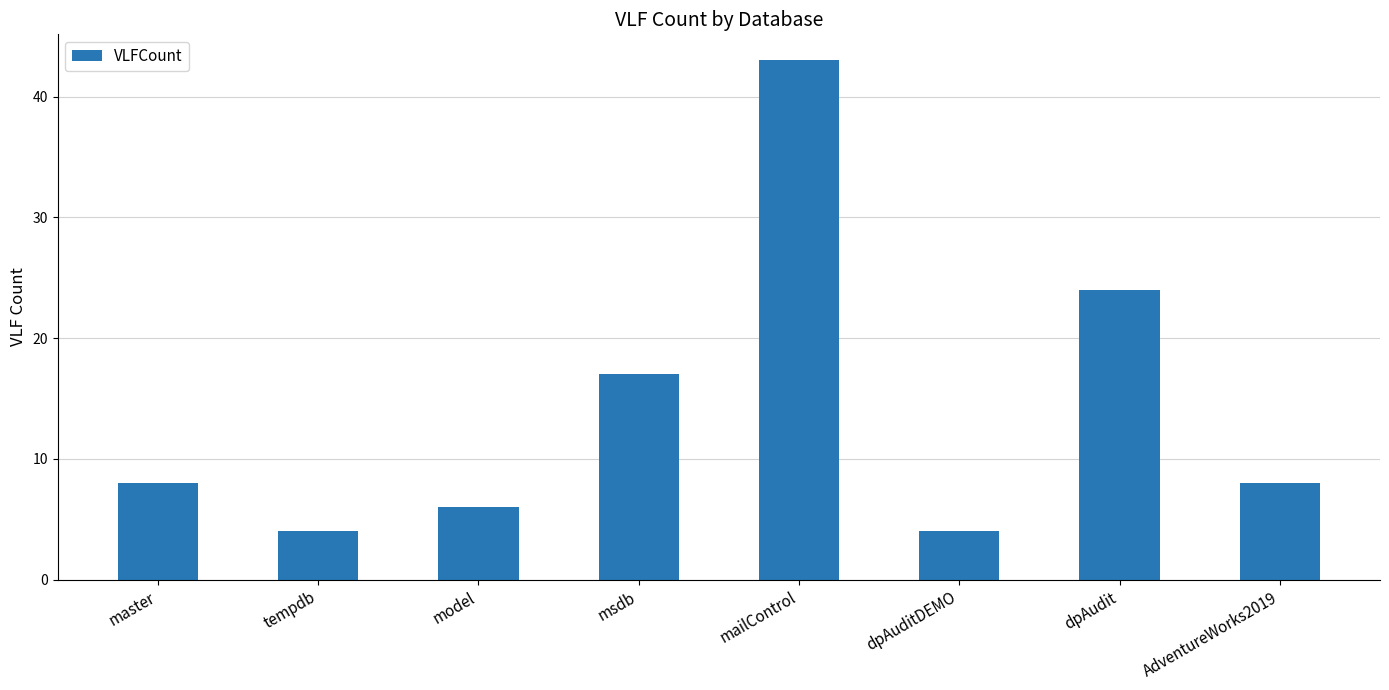

What is the change in value from master to dpAudit?

+16